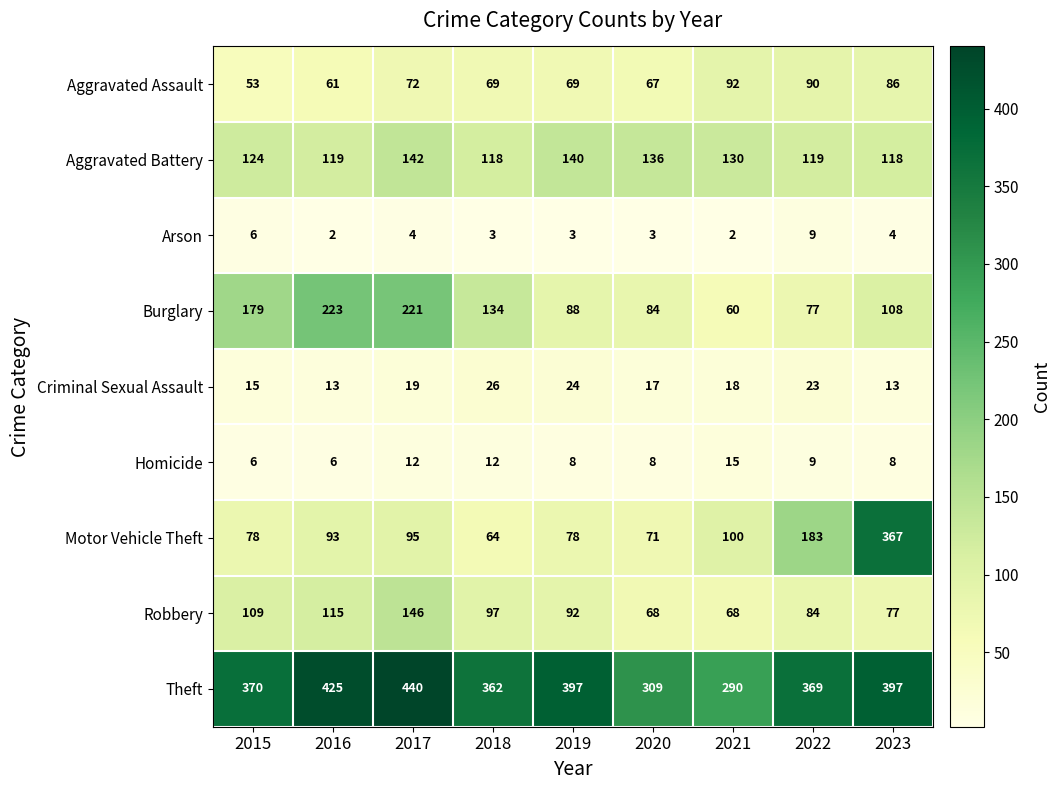

What is the spread (max minus min) of values at 2017?

436